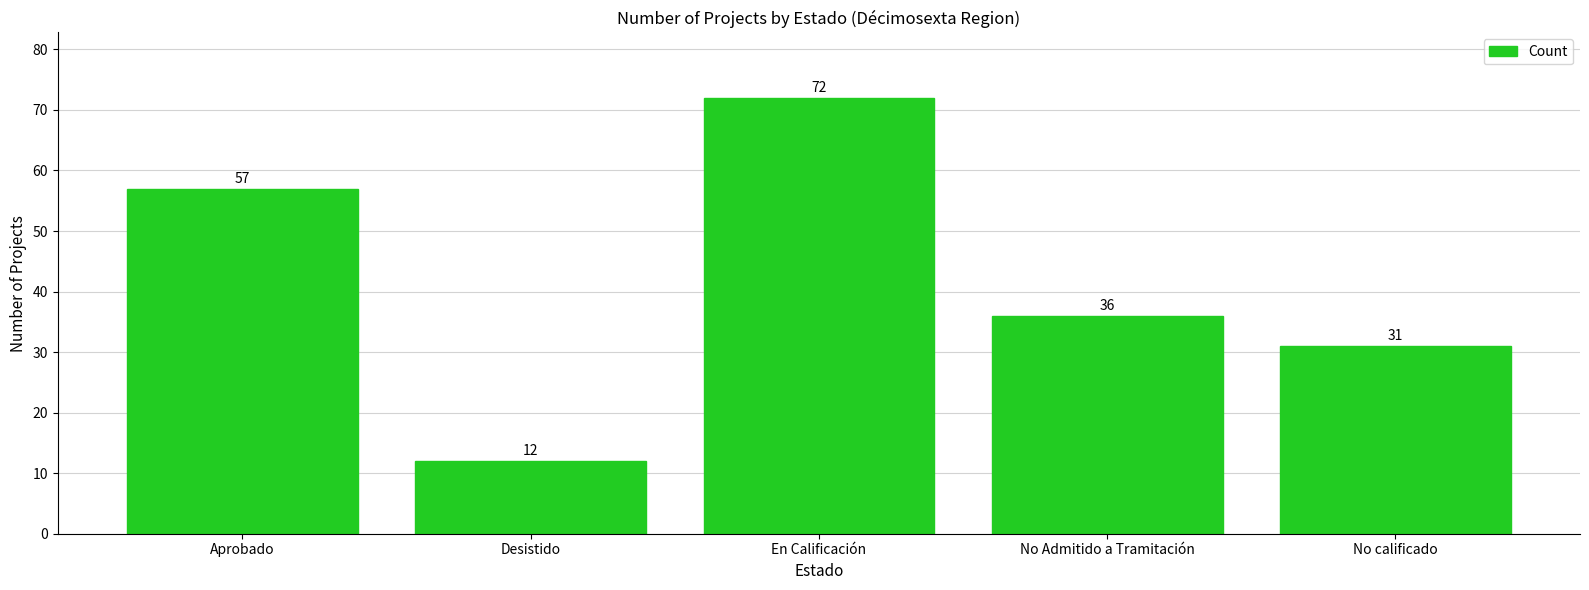

What is the smallest value displayed?

12